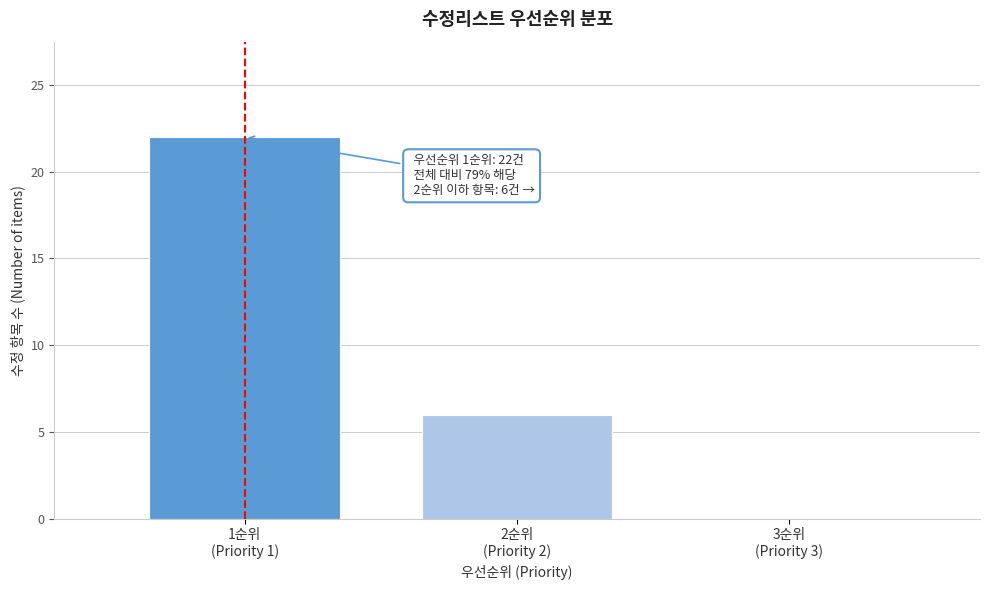

What is the maximum value shown in the chart?

22